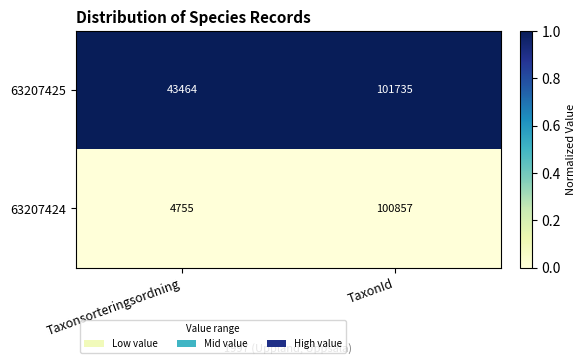

Which label corresponds to the smallest value in the chart?

Taxonsorteringsordning